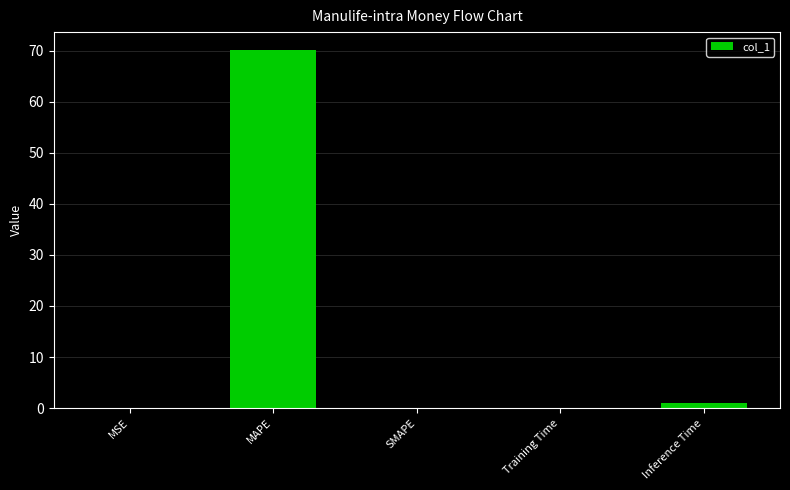

Count the number of categories in the chart.

5